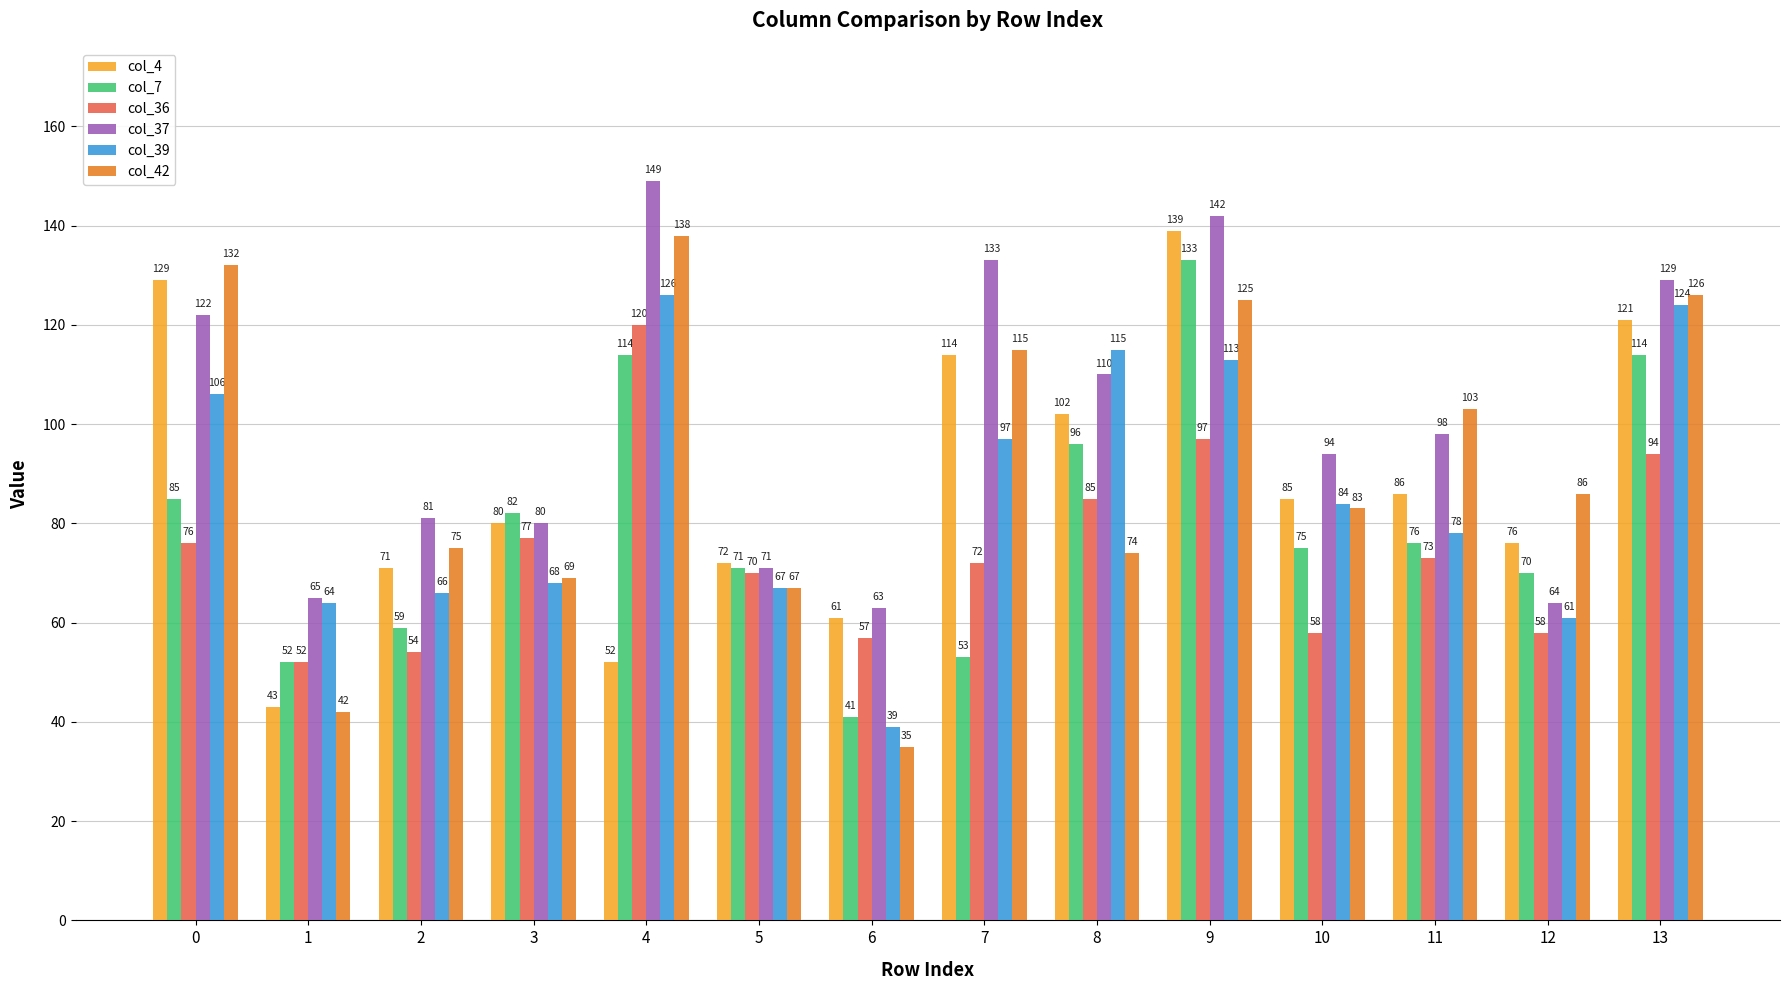

What is the difference between the second highest and second lowest values in the col_36 series?

43